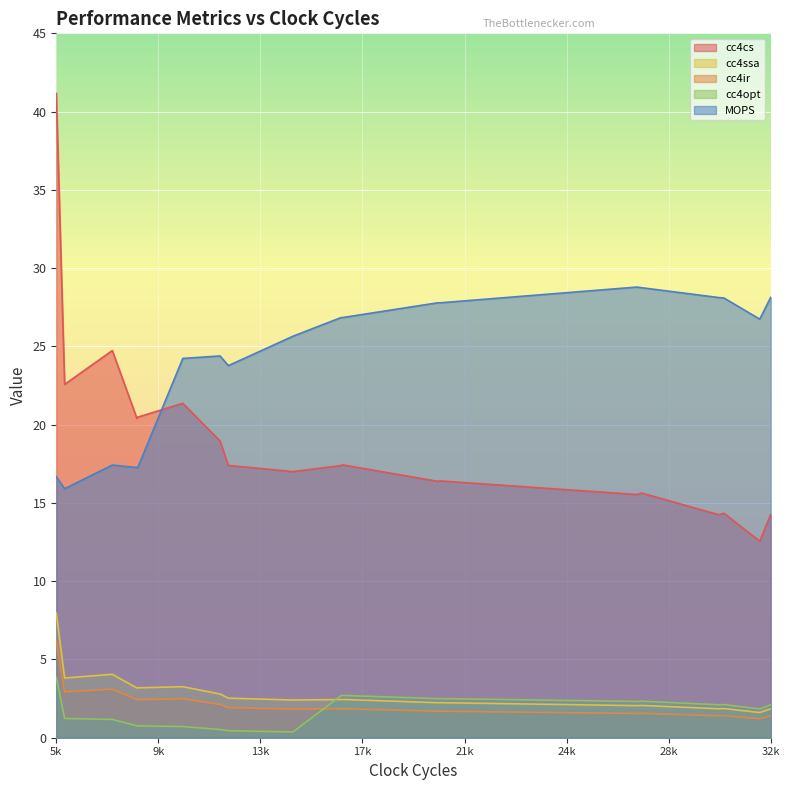

At how many categories does at least one series exceed 18?

20